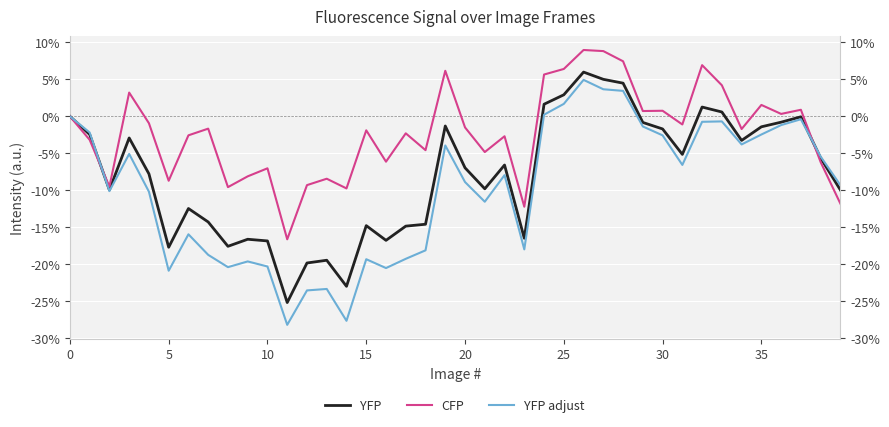

What is the spread (max minus min) of values at 12?

14.2